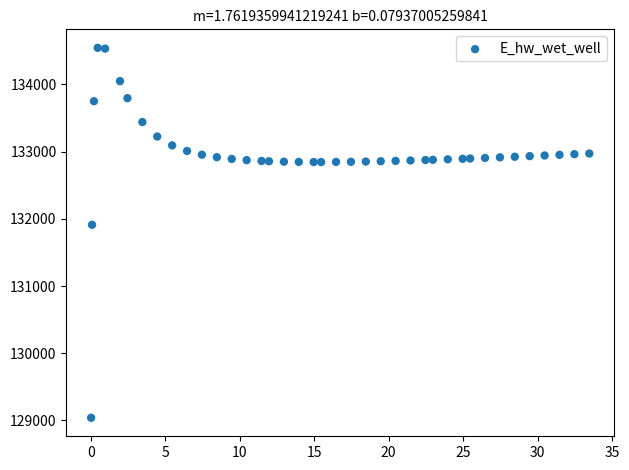

What Y value in the scatter plot is closest to 131792?

131911.9